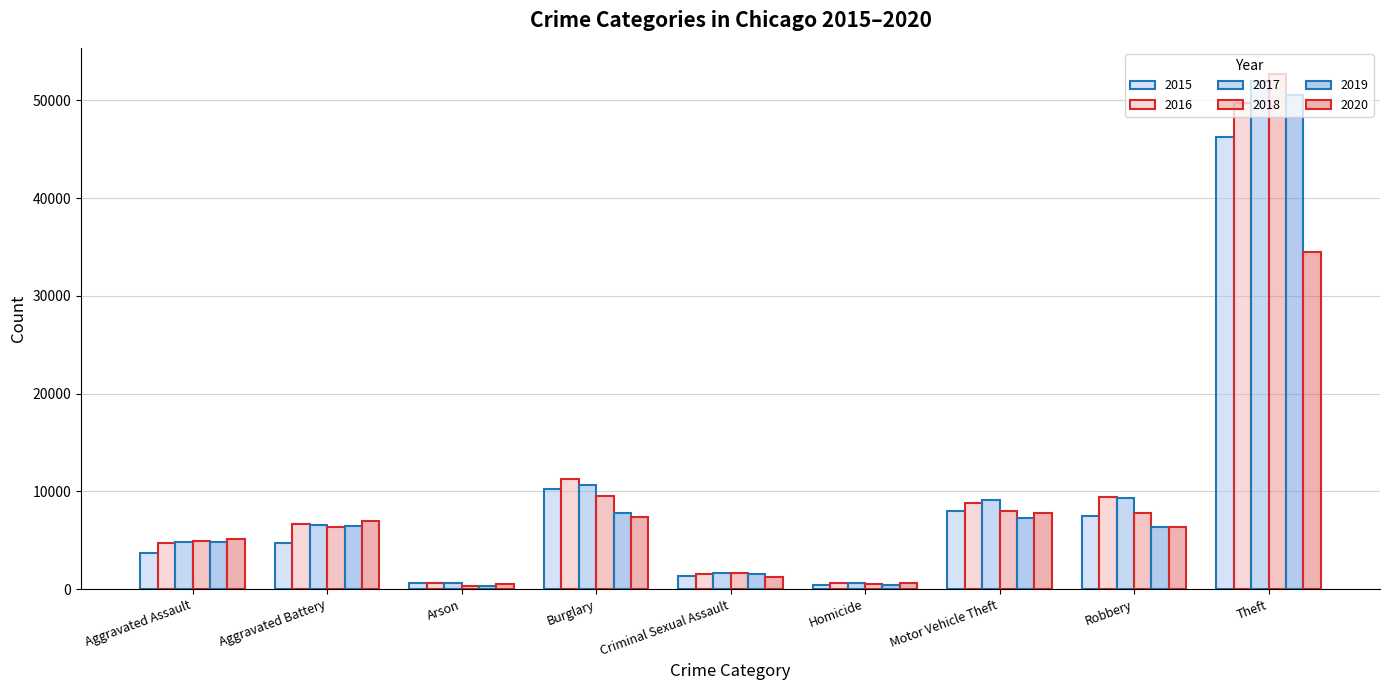

Which series has the largest total across all categories?

2017